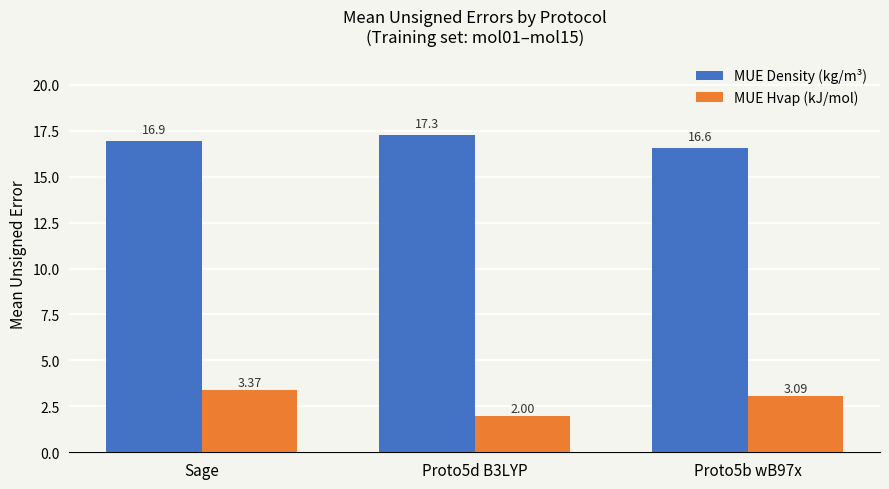

At which label does MUE Hvap (kJ/mol) first exceed 3?

Sage